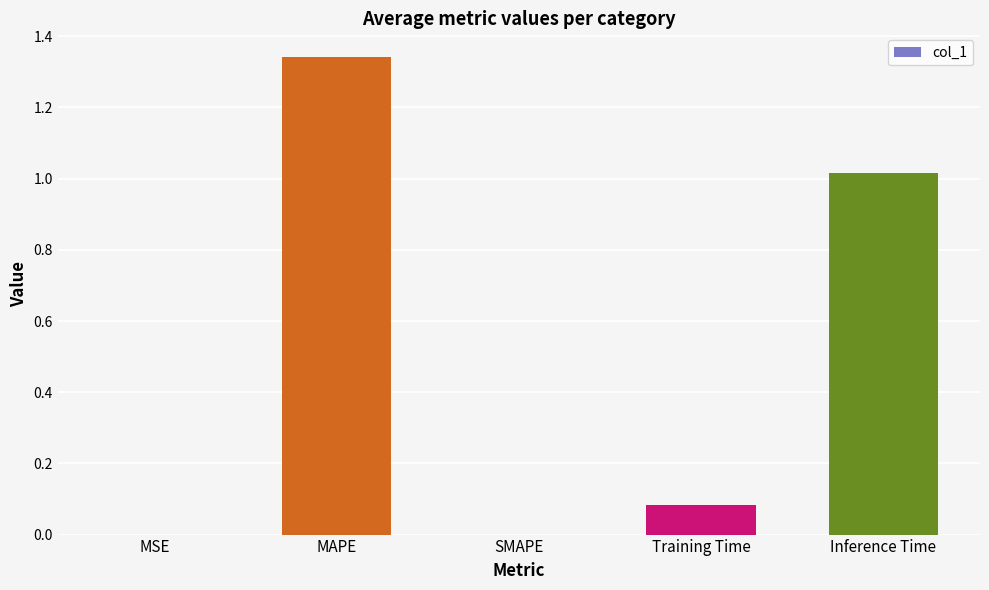

Which label corresponds to the largest value in the chart?

MAPE